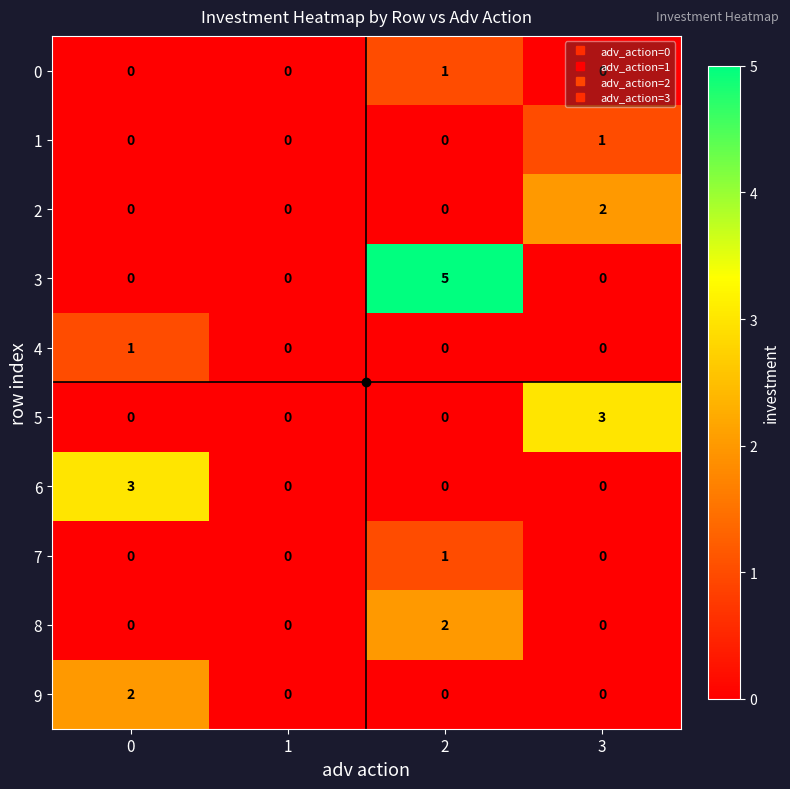

The 9 series shows 0 at 1. True or false?

True